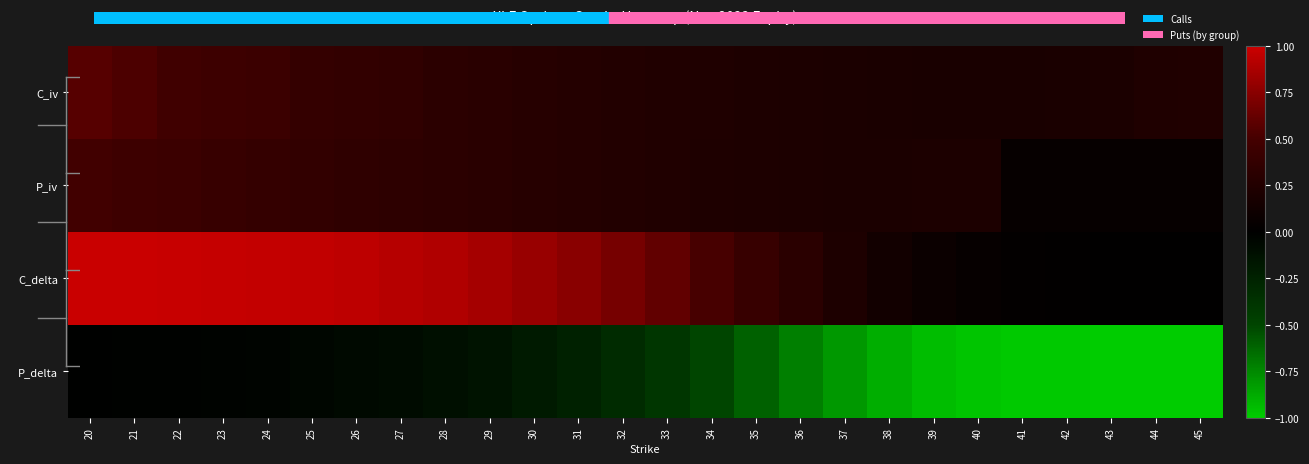

Which label corresponds to the largest value in the chart?

20